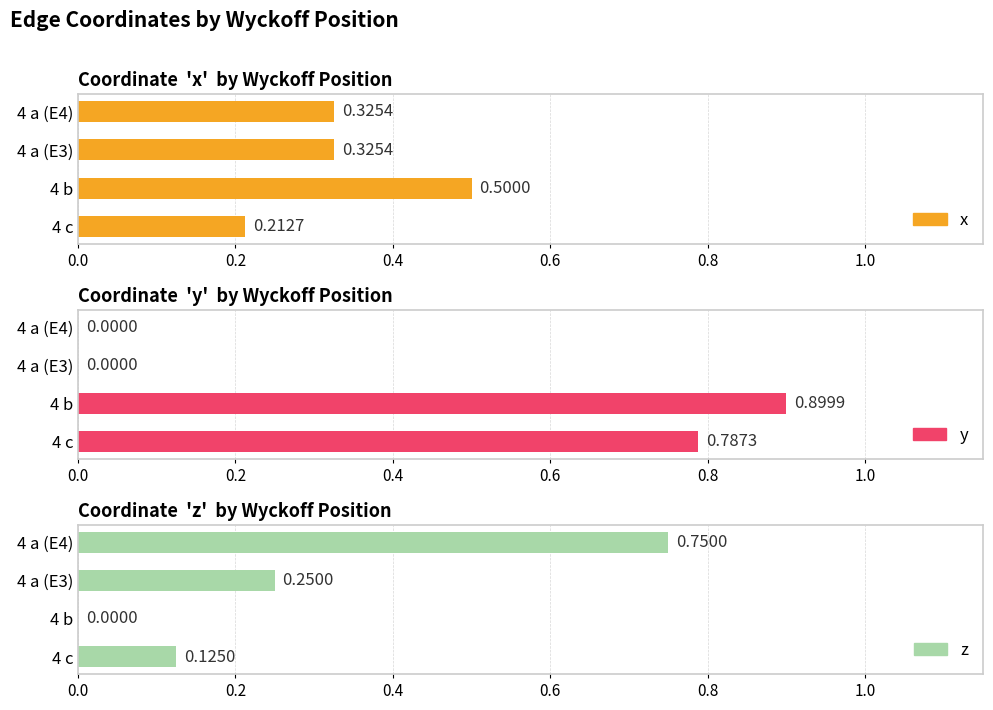

How many z values are between 0 and 1?

4